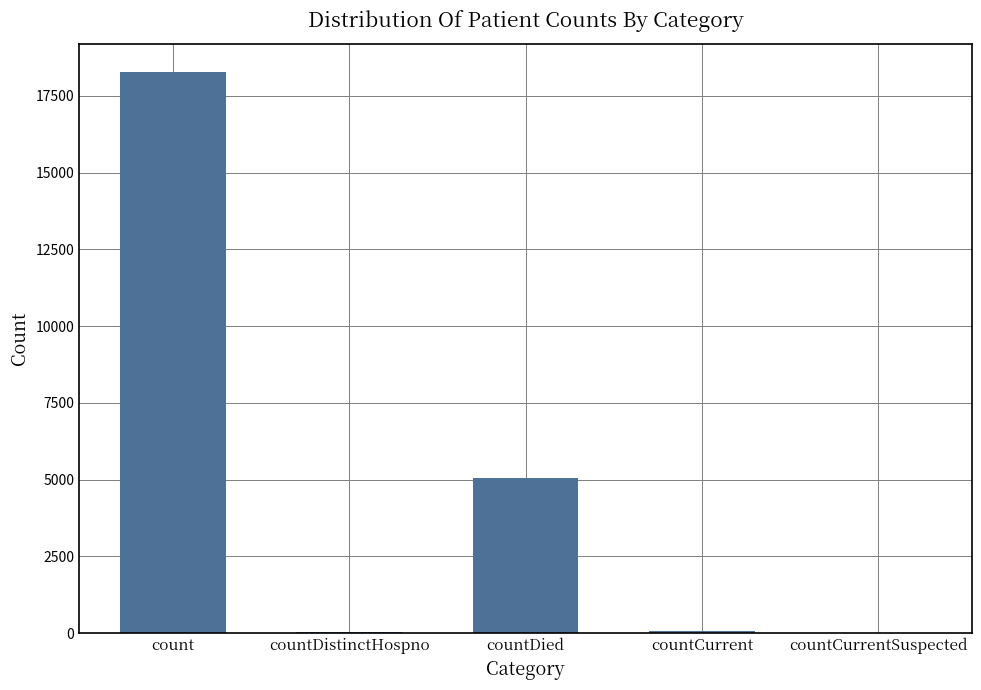

True or false: the data shows 10903 at countCurrentSuspected.

False